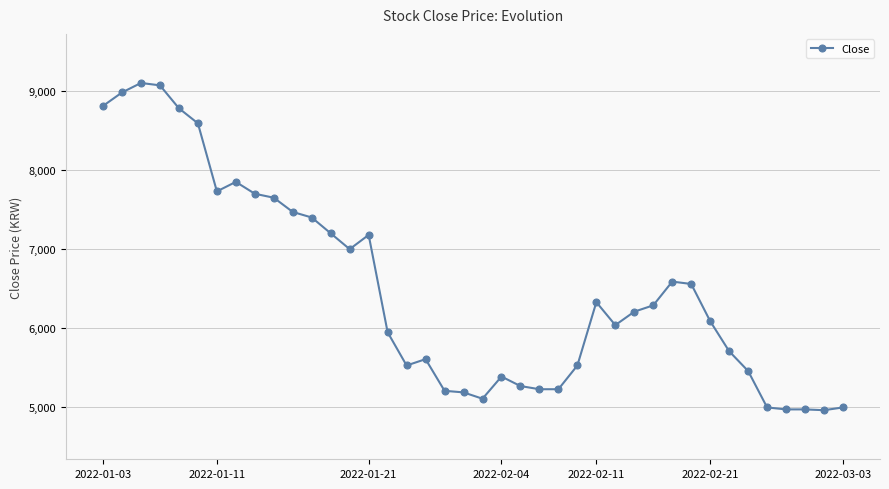

True or false: there are more than 2 points higher than both neighbors.

True